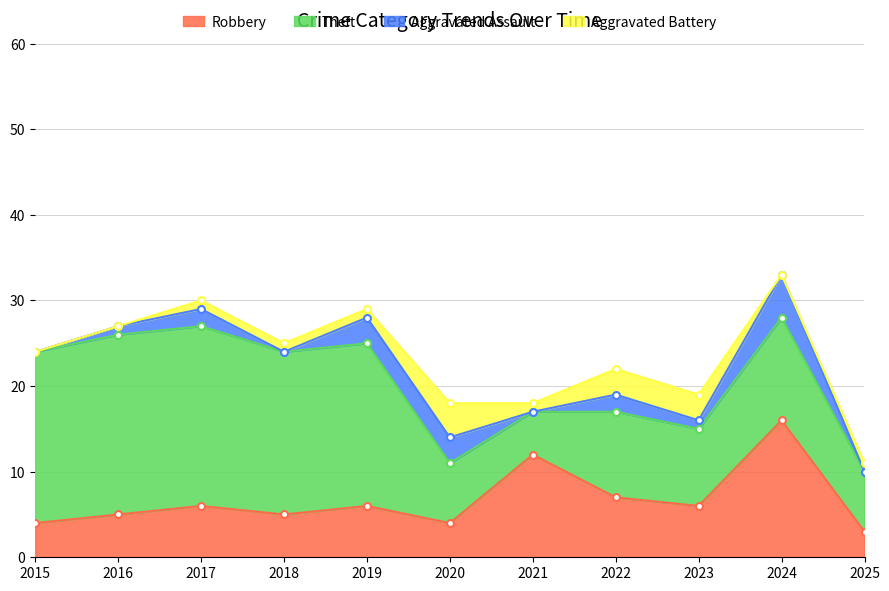

How many lines are shown in the chart?

4